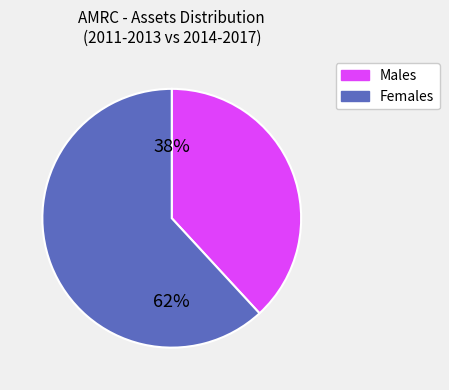

Is there any slice that represents more than half of the pie?

Yes